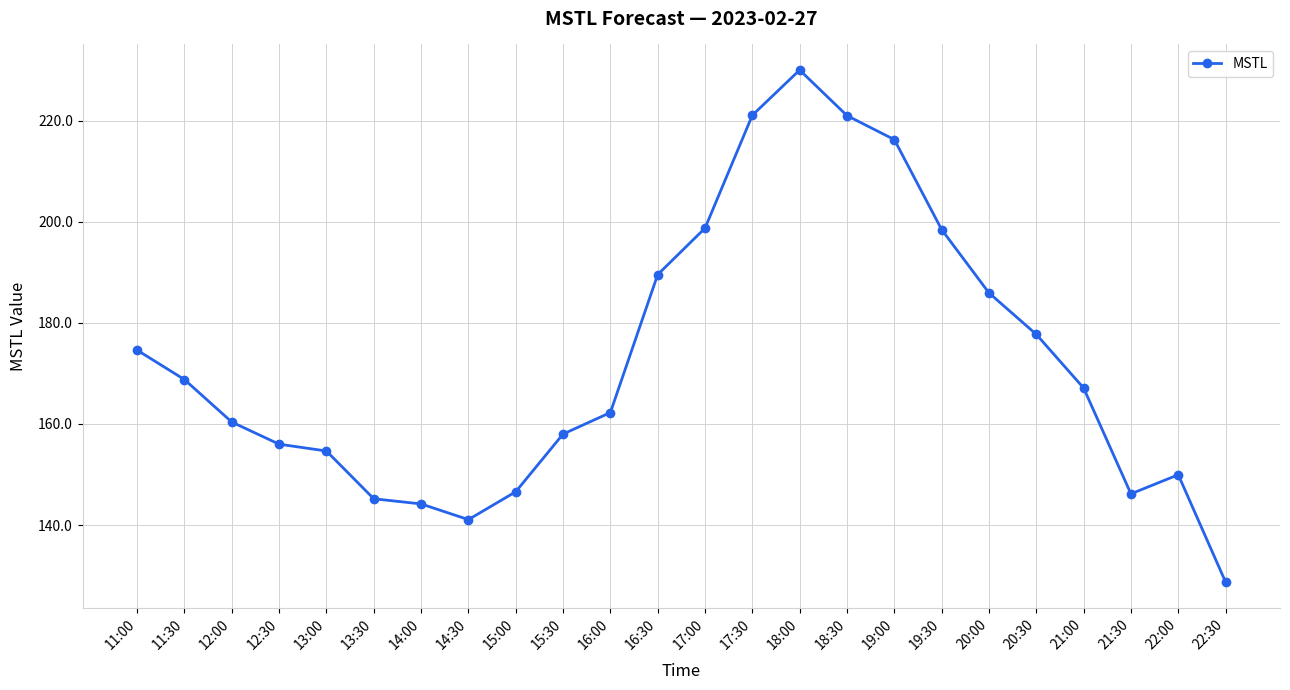

The value at 18:00 is 94.0. True or false?

False